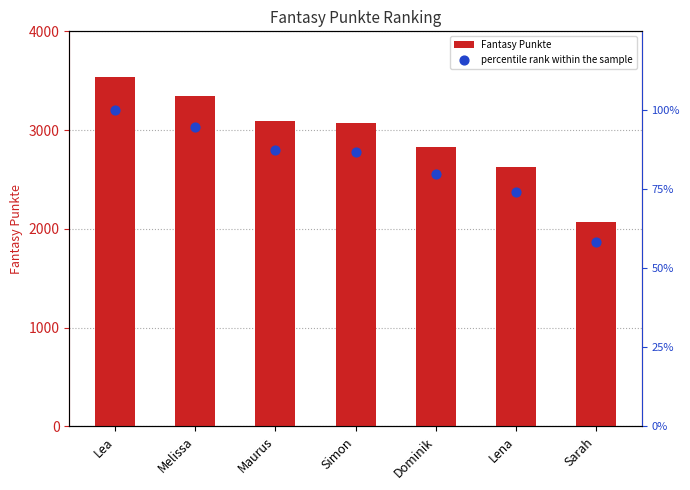

Which series reaches the maximum Y coordinate?

Fantasy Punkte